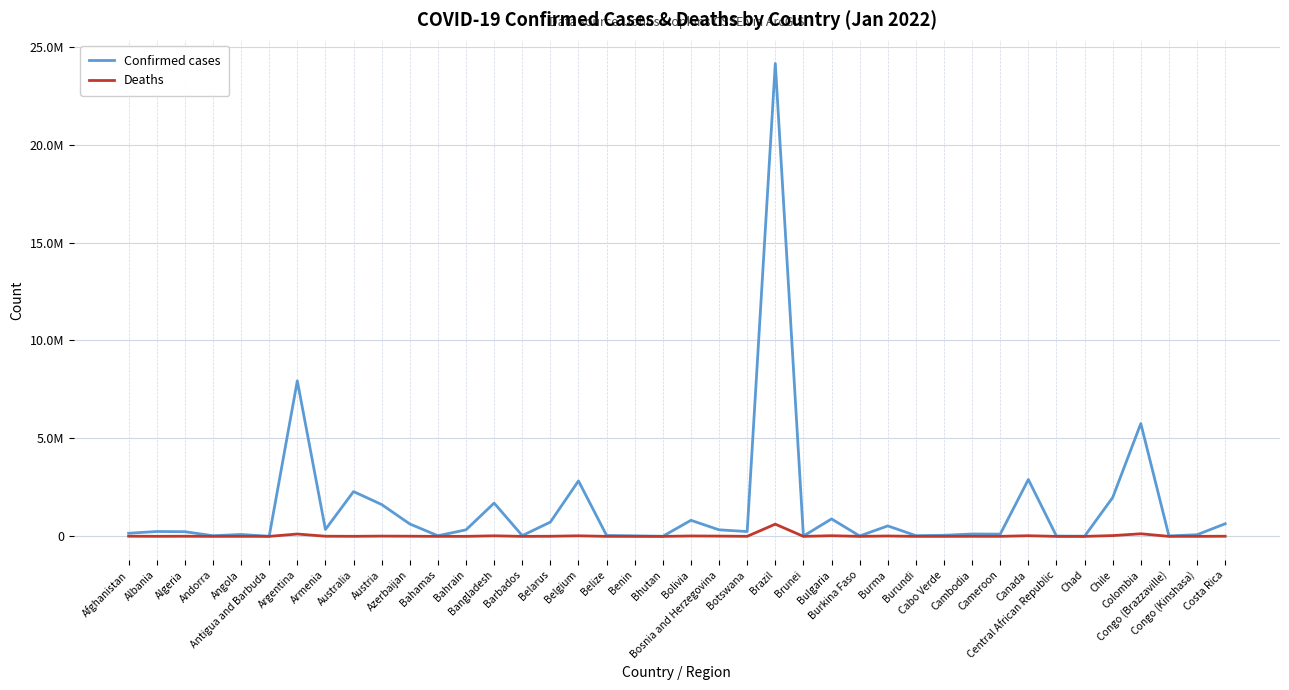

Reading right to left, list all the values displayed in this chart.

Confirmed cases: Costa Rica=643496	Congo (Kinshasa)=84519	Congo (Brazzaville)=23485	Colombia=5761398	Chile=1984190	Chad=7073	Central African Republic=13611	Canada=2901603	Cameroon=114113	Cambodia=121066	Cabo Verde=55401	Burundi=37042	Burma=534163	Burkina Faso=20514	Bulgaria=891277	Brunei=16148	Brazil=24142032	Botswana=245904	Bosnia and Herzegovina=334141	Bolivia=820583	Bhutan=3811	Benin=26309	Belize=47147	Belgium=2830719	Belarus=728804	Barbados=39709	Bangladesh=1699964	Bahrain=334164	Bahamas=32137	Azerbaijan=634488	Austria=1625651	Australia=2287126	Armenia=352399	Argentina=7940657	Antigua and Barbuda=6023	Angola=97263	Andorra=33025	Algeria=238885	Albania=248070	Afghanistan=159896
Deaths: Costa Rica=7451	Congo (Kinshasa)=1278	Congo (Brazzaville)=371	Colombia=132477	Chile=39535	Chad=190	Central African Republic=109	Canada=32413	Cameroon=1867	Cambodia=3015	Cabo Verde=391	Burundi=38	Burma=19310	Burkina Faso=353	Bulgaria=32796	Brunei=98	Brazil=623636	Botswana=2565	Bosnia and Herzegovina=14085	Bolivia=20671	Bhutan=3	Benin=163	Belize=622	Belgium=28835	Belarus=5949	Barbados=276	Bangladesh=28238	Bahrain=1399	Bahamas=729	Azerbaijan=8619	Austria=14000	Australia=3230	Armenia=8028	Argentina=119444	Antigua and Barbuda=122	Angola=1888	Andorra=144	Algeria=6508	Albania=3305	Afghanistan=7393